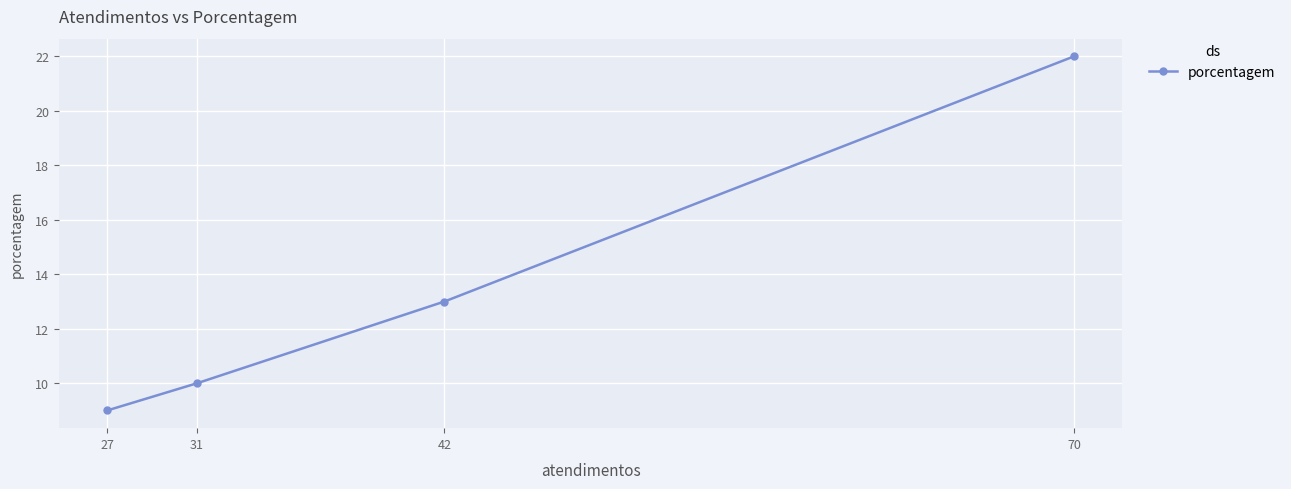

List the labels in order of value, smallest first.

27, 31, 42, 70